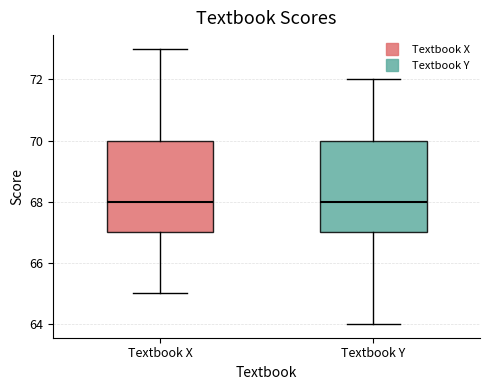

Where is the lower edge of the box for Textbook Y on the y-axis? The values are not printed on the chart, so give them approximately, as read against the axis.

67